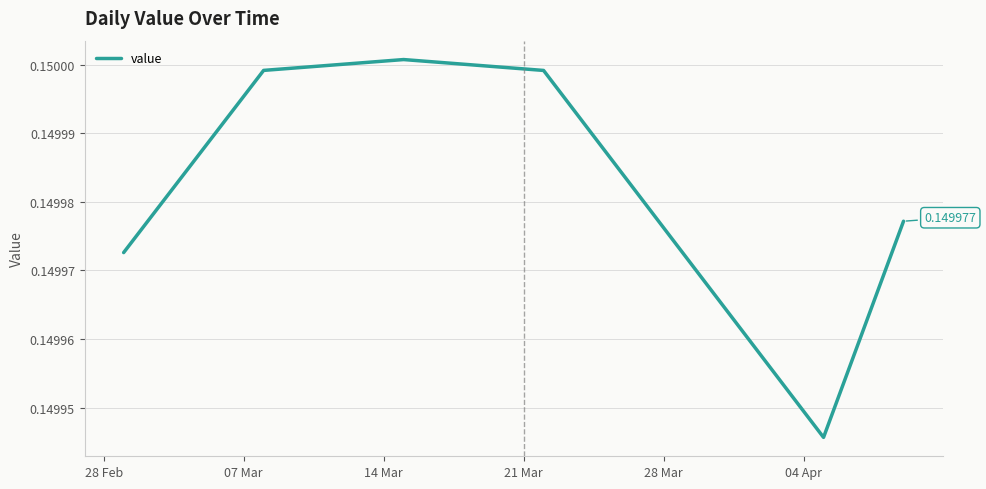

What is the smallest value displayed?

0.1